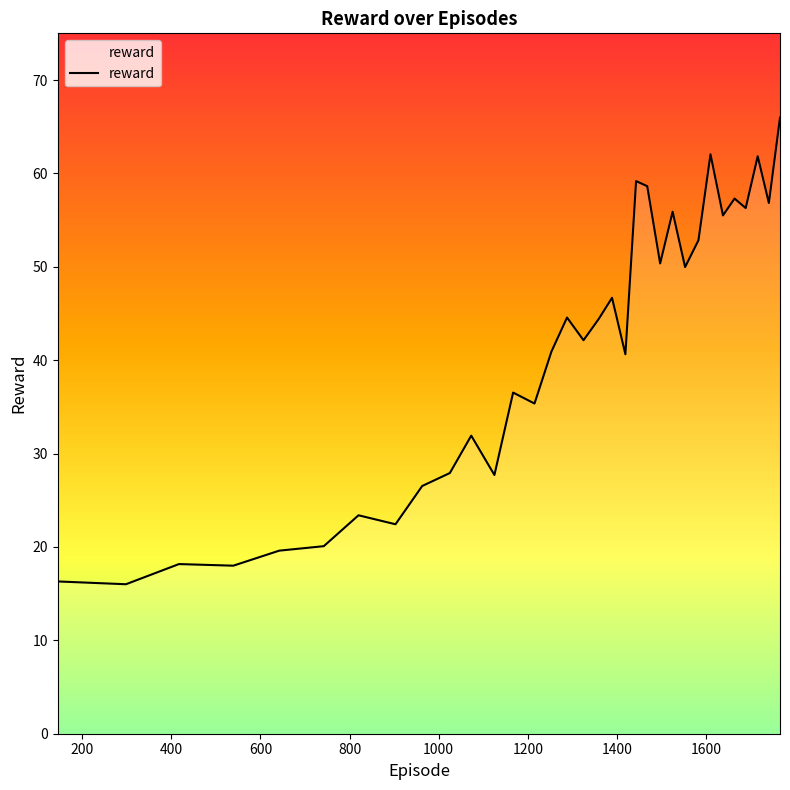

What is the greatest value displayed?

66.0